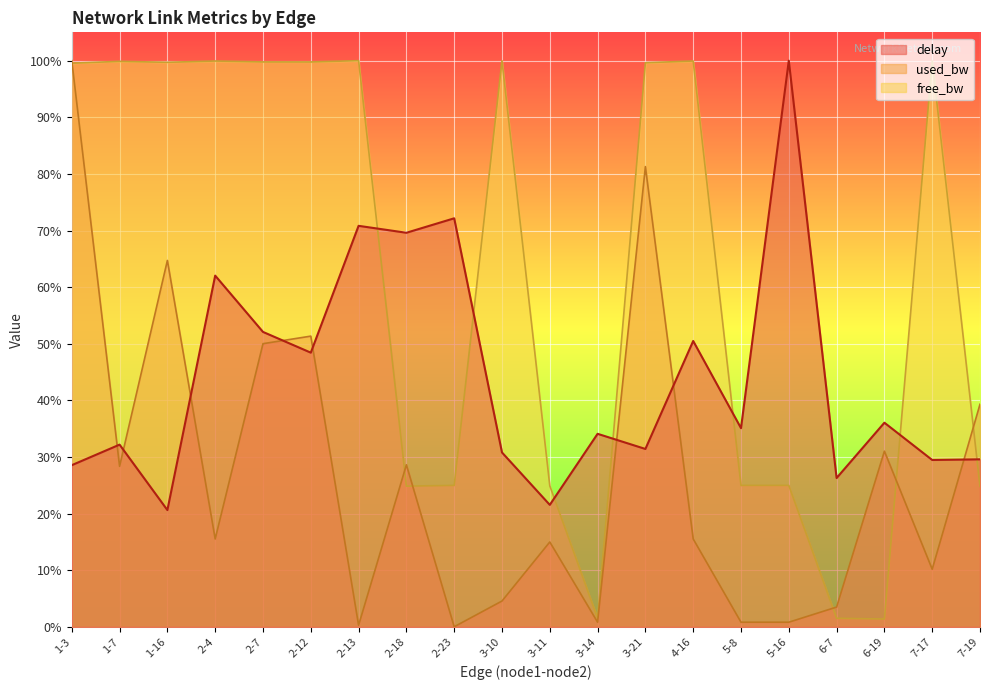

At 6-19, list the series in order from largest to smallest.

delay, used_bw, free_bw